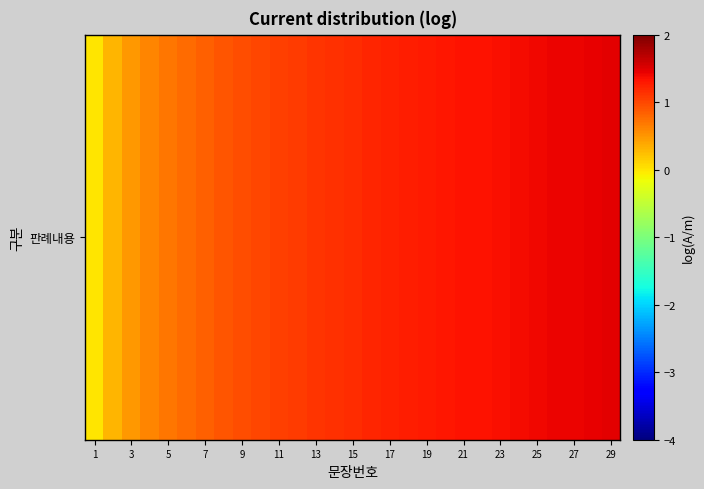

Is it true that the value at 15 is 1.2?

True